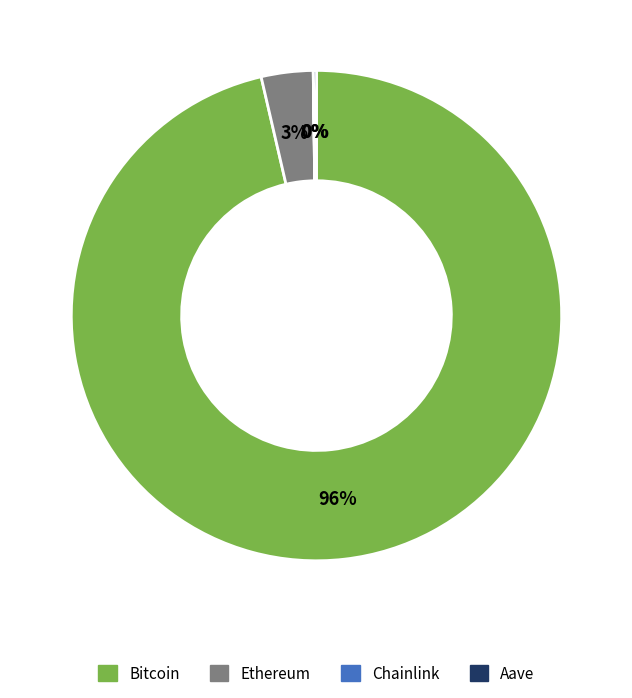

Do Ethereum and Bitcoin together represent more than half of the pie?

Yes